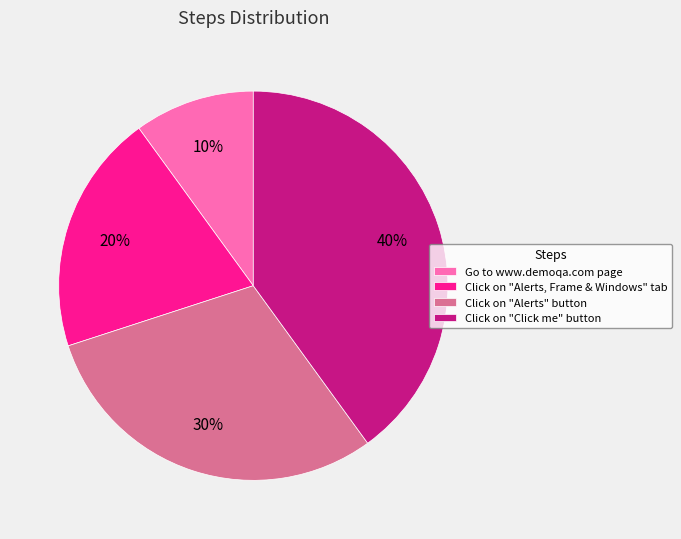

Is there a majority slice in this chart?

No